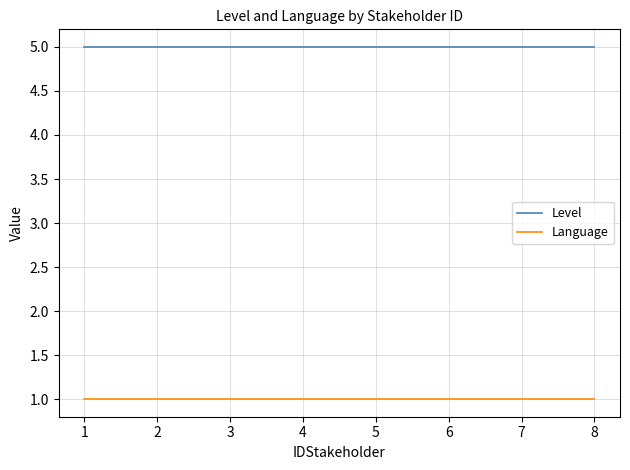

Which series has the largest total across all categories?

Level